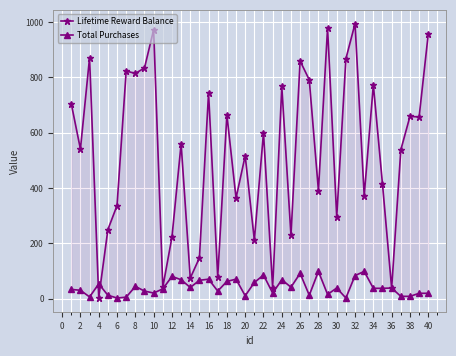

How many lines are shown in the chart?

2